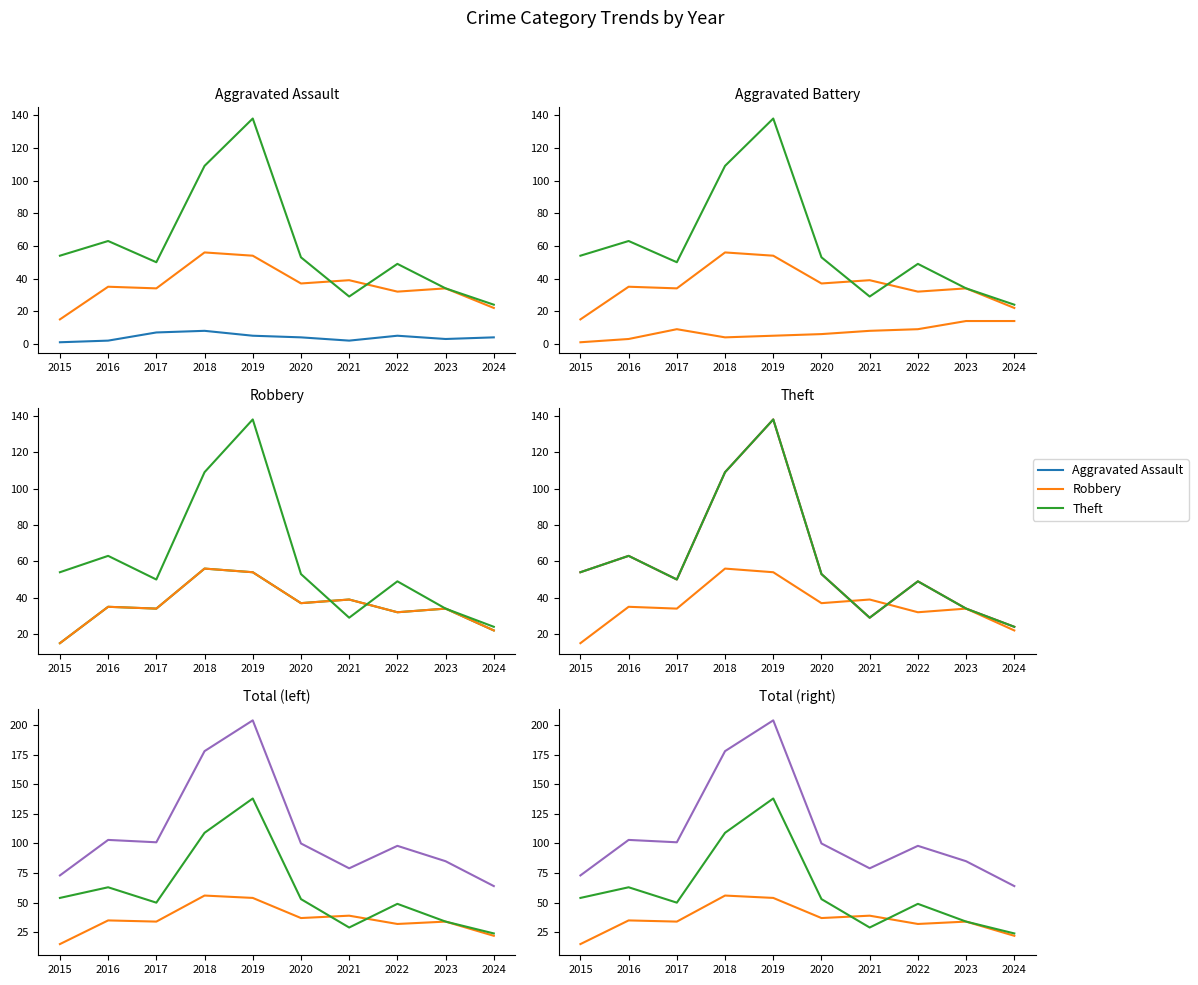

True or false: Aggravated Battery has more than 0 points higher than both neighbors.

True